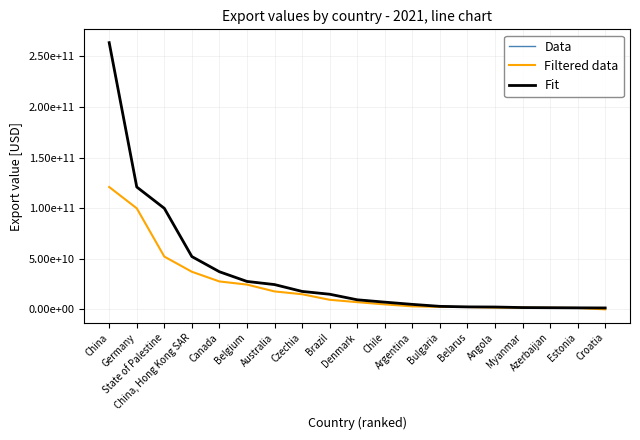

True or false: Fit has a value of 6786887884.6 at Brazil.

False